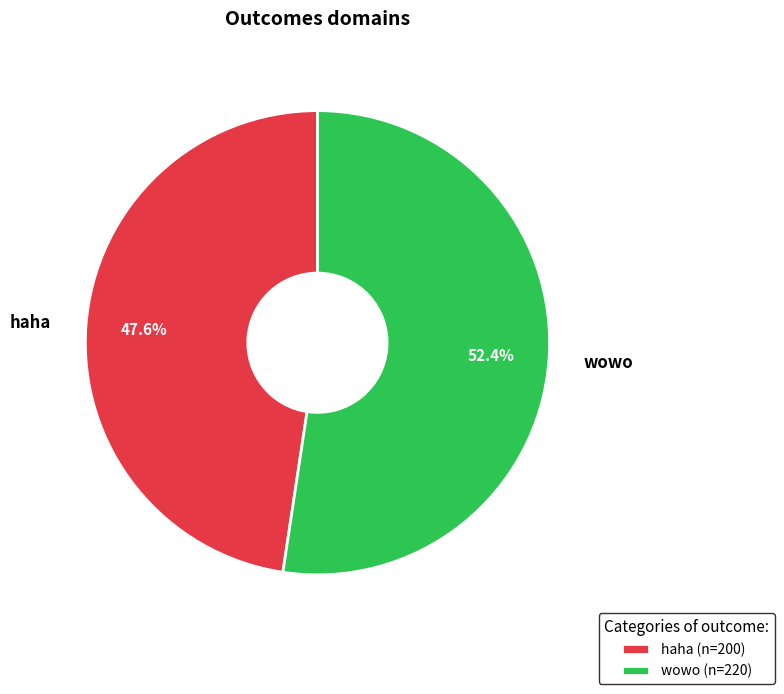

True or false: wowo accounts for 44% of the total.

False